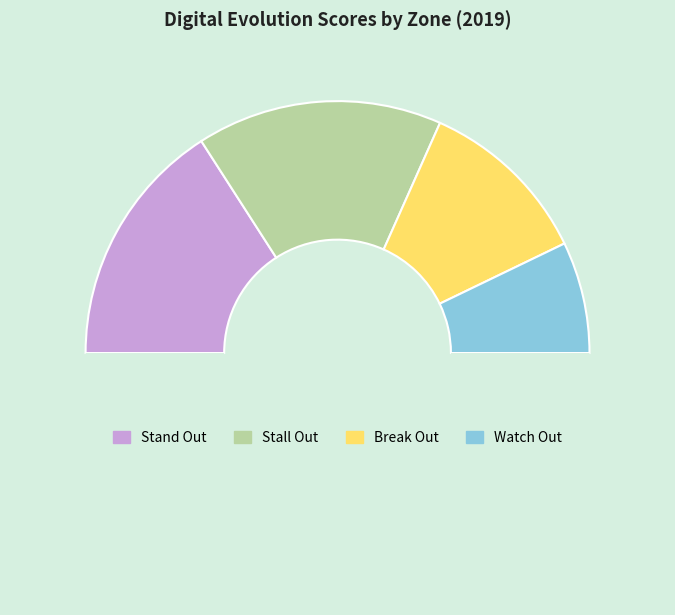

Count the number of slices in the pie.

5